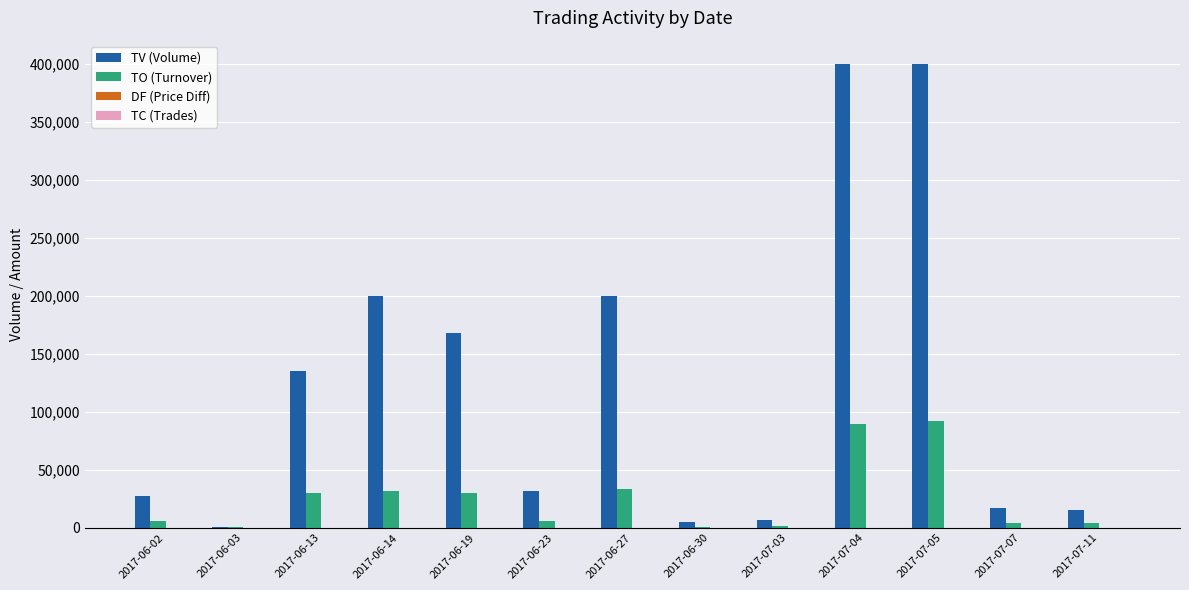

How many categories are shown in the chart?

13